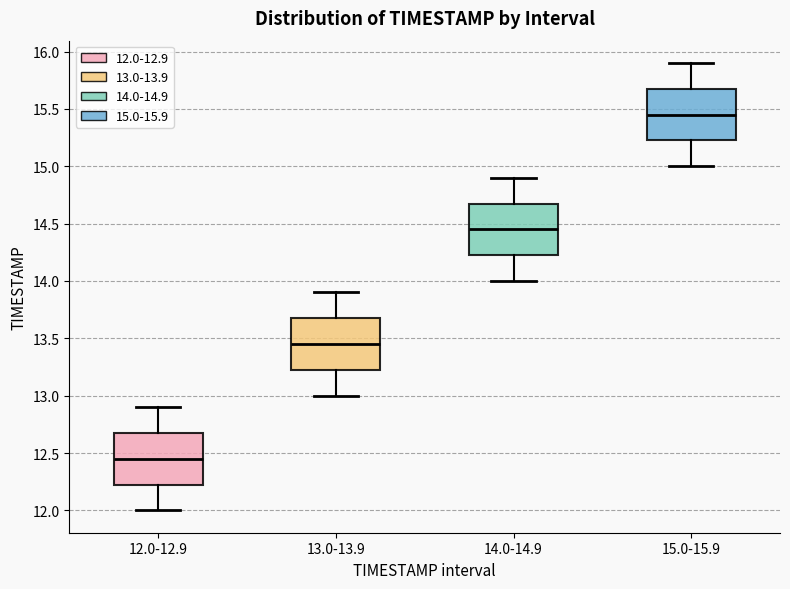

Where is the upper edge of the box for 12.0-12.9 on the y-axis? The values are not printed on the chart, so give them approximately, as read against the axis.

12.70